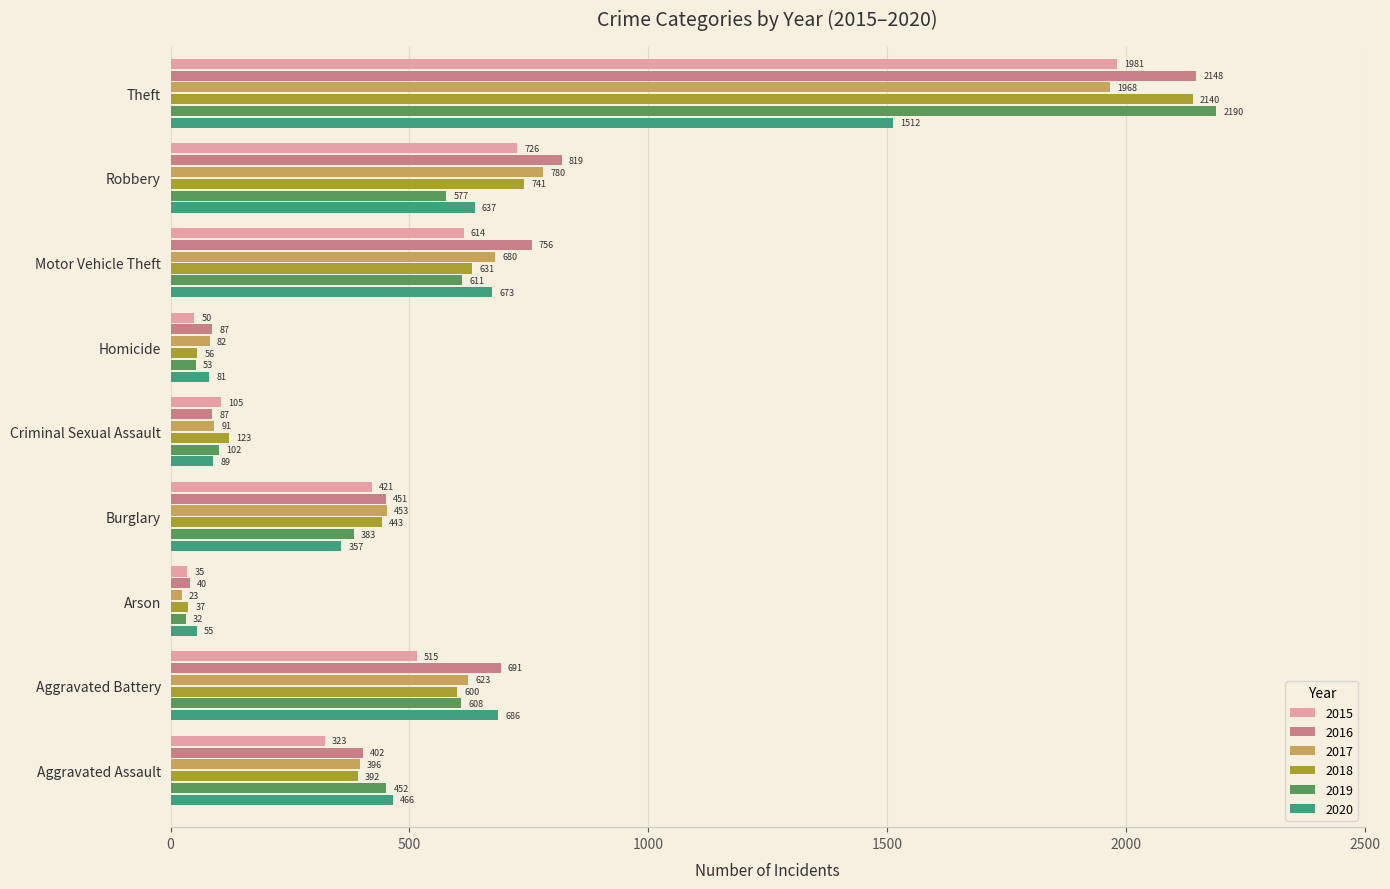

Is it true that 2019 equals 452 at Aggravated Assault?

True